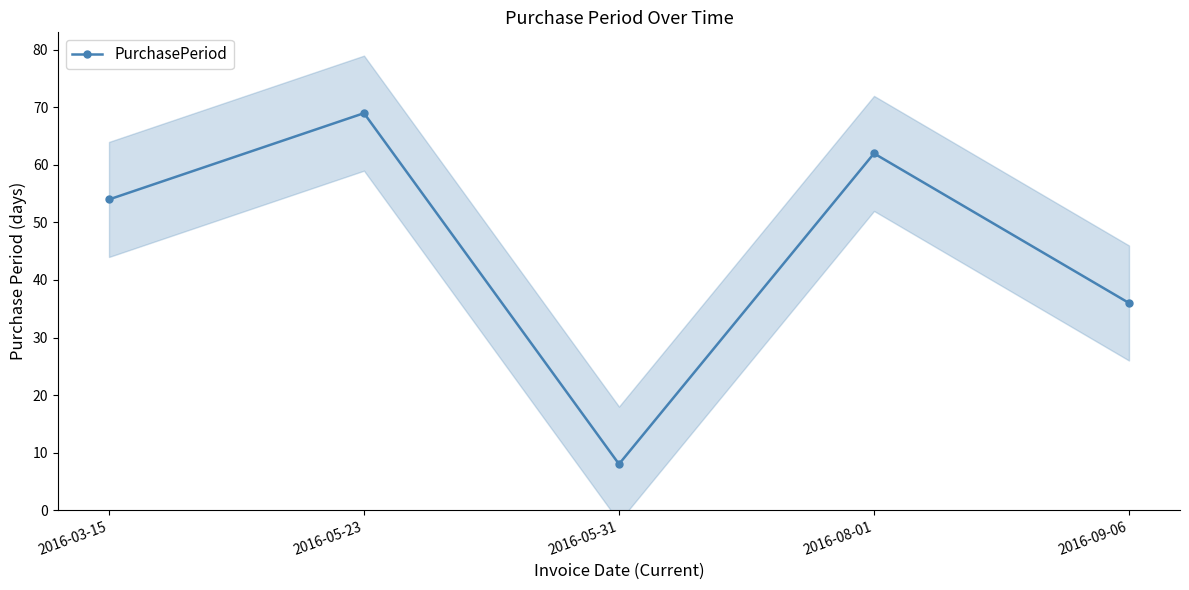

Reading right to left, transcribe all the data shown in this chart.

2016-09-06=36	2016-08-01=62	2016-05-31=8	2016-05-23=69	2016-03-15=54